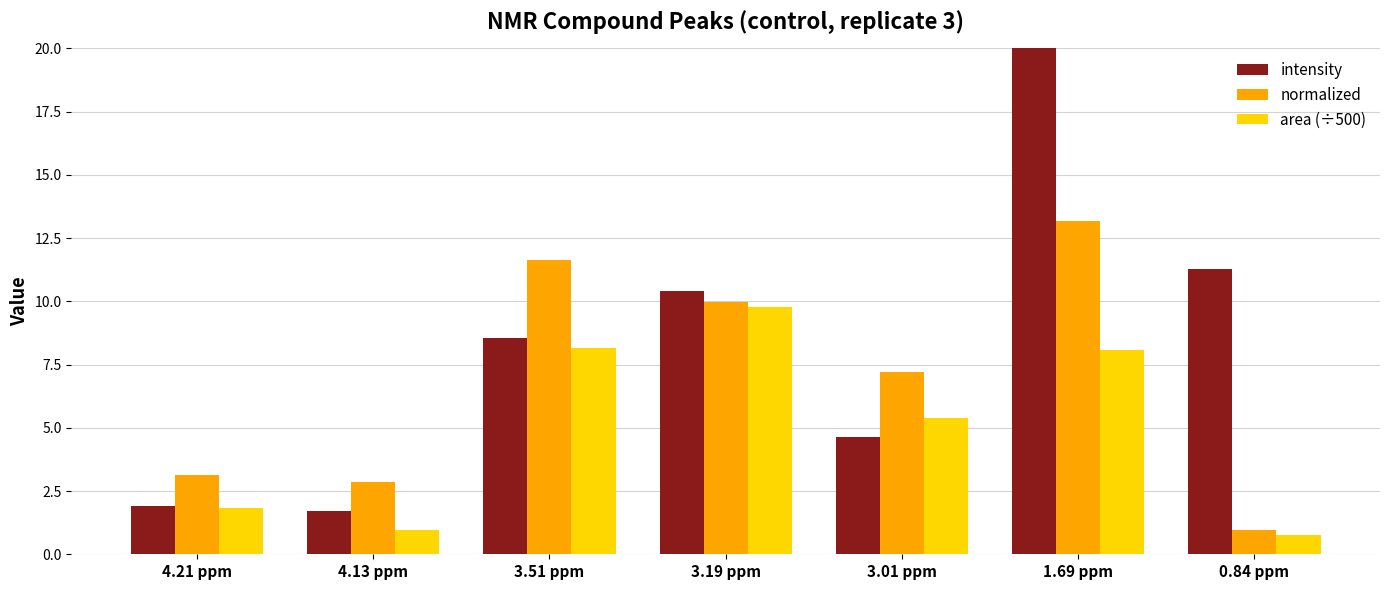

What is the lowest value of the intensity series?

1.7